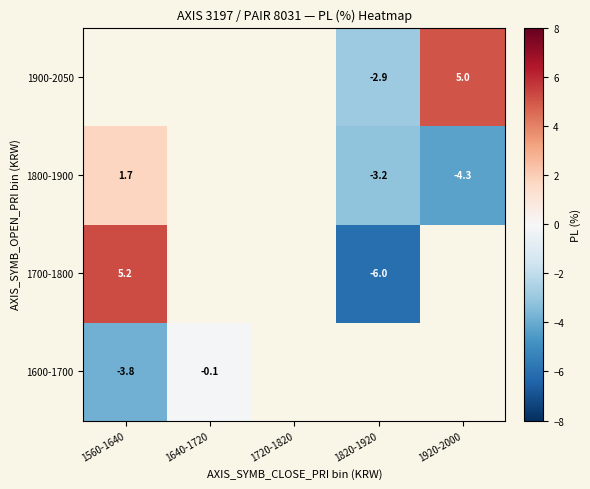

Between 1560-1640 and 1920-2000, which is larger?

1920-2000